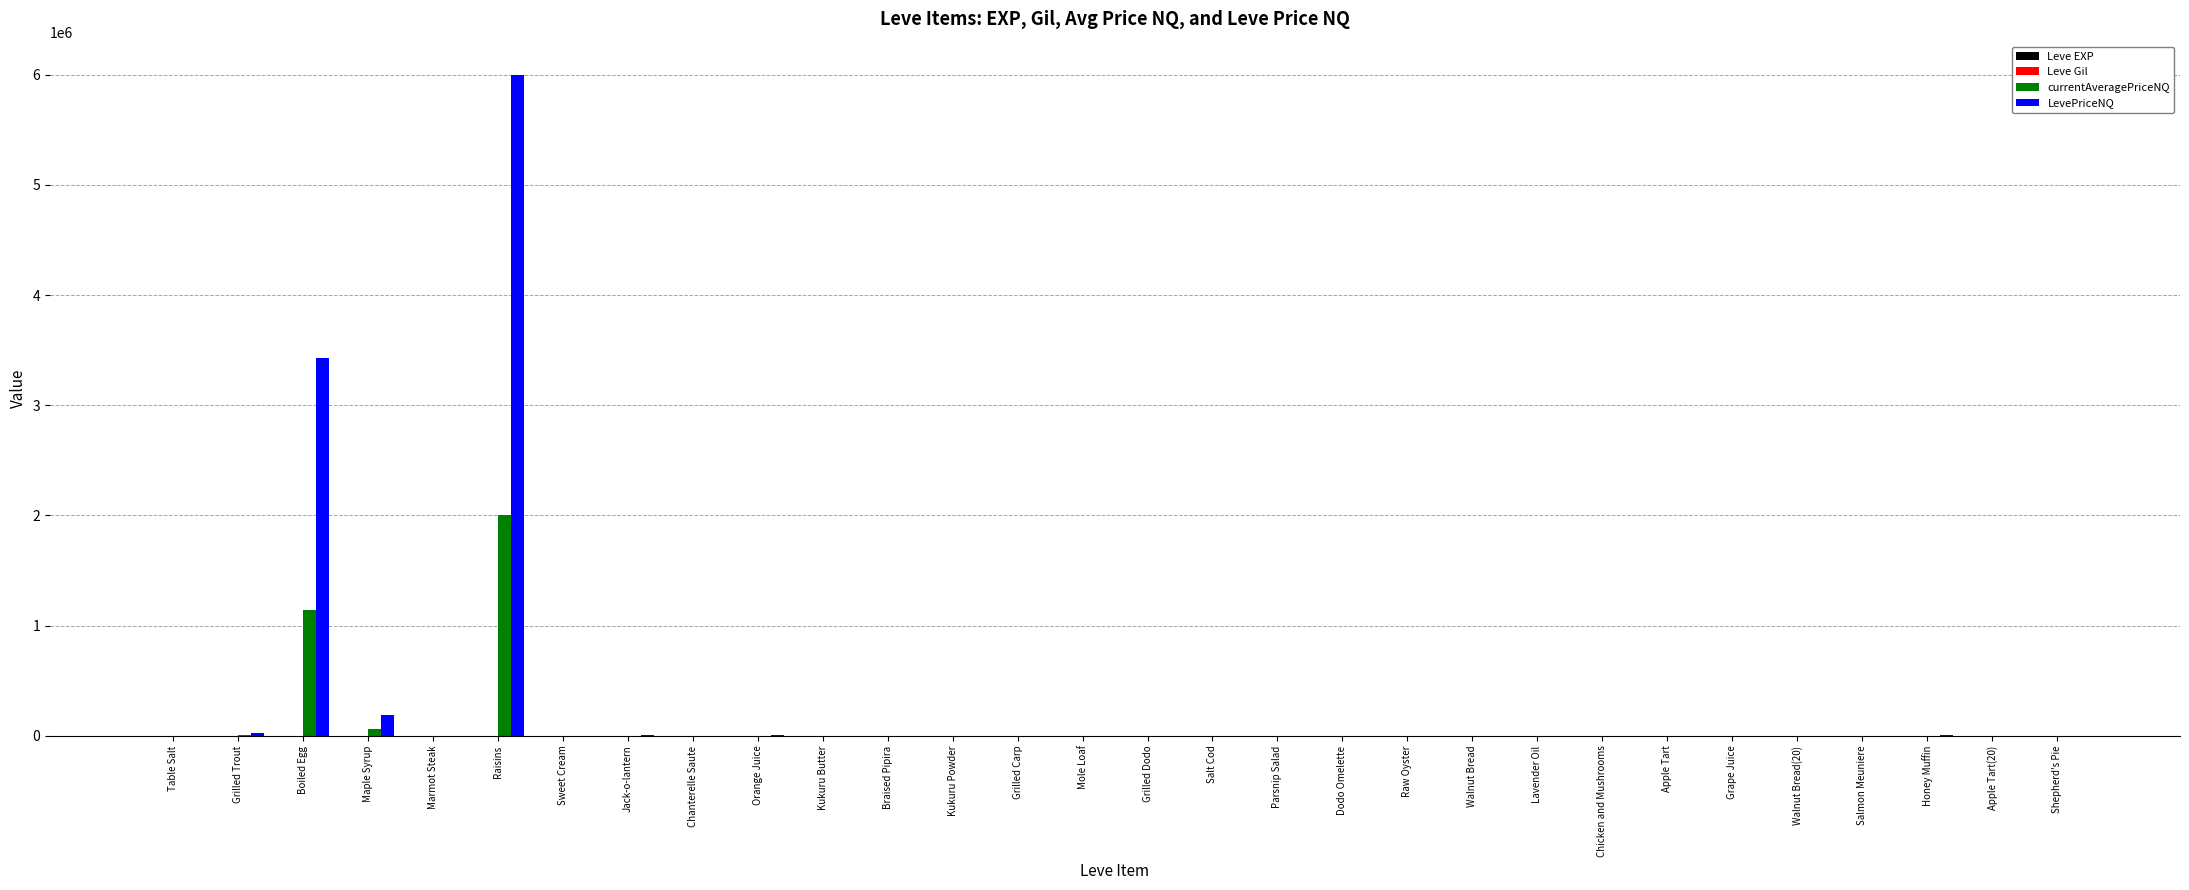

At which label is LevePriceNQ closest to 3000131?

Boiled Egg